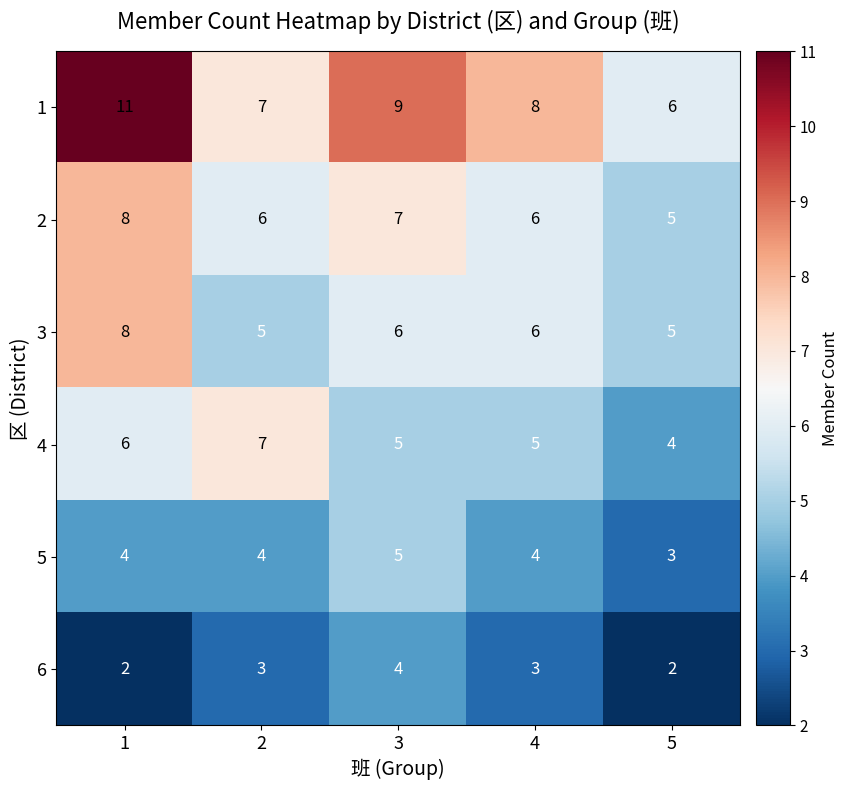

What is the greatest value displayed?

11